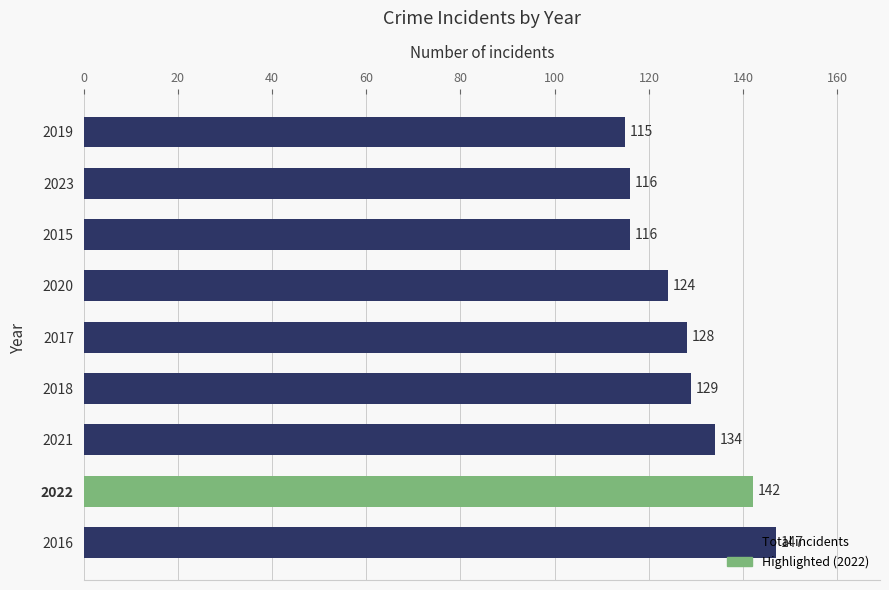

The value at 2015 is 116. True or false?

True